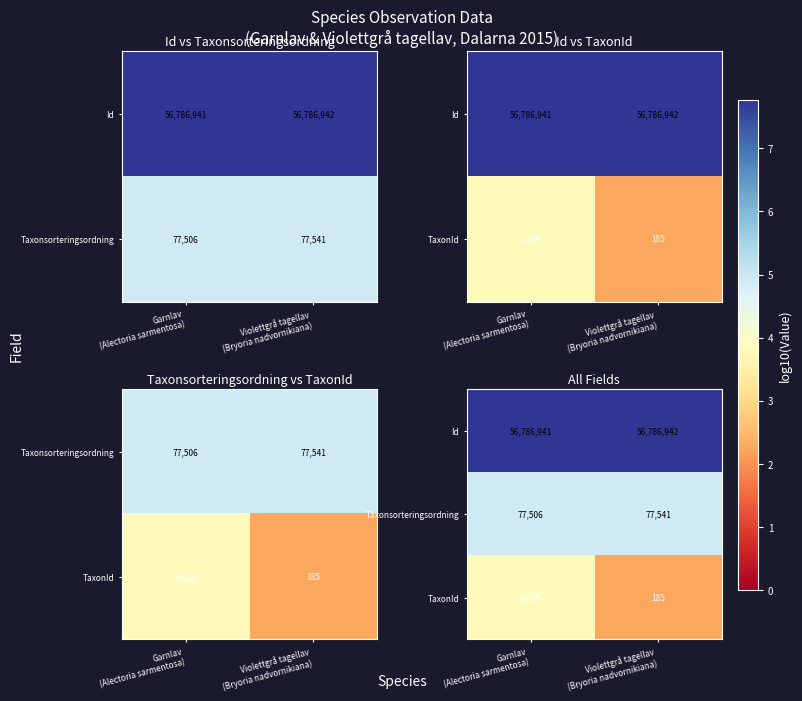

What is the lowest value of the Taxonsorteringsordning series?

4.9